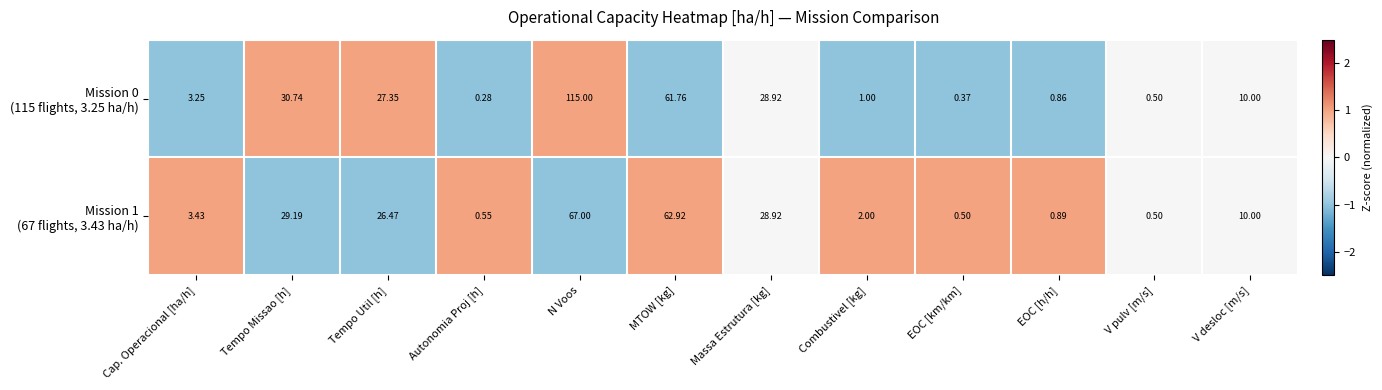

How many series are shown in this chart?

2